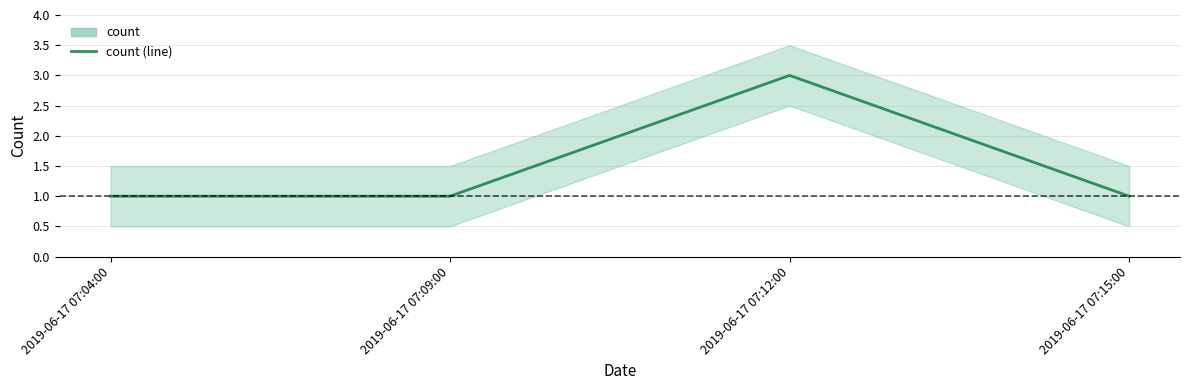

The chart shows a value of 3 at 2019-06-17 07:12:00. True or false?

True